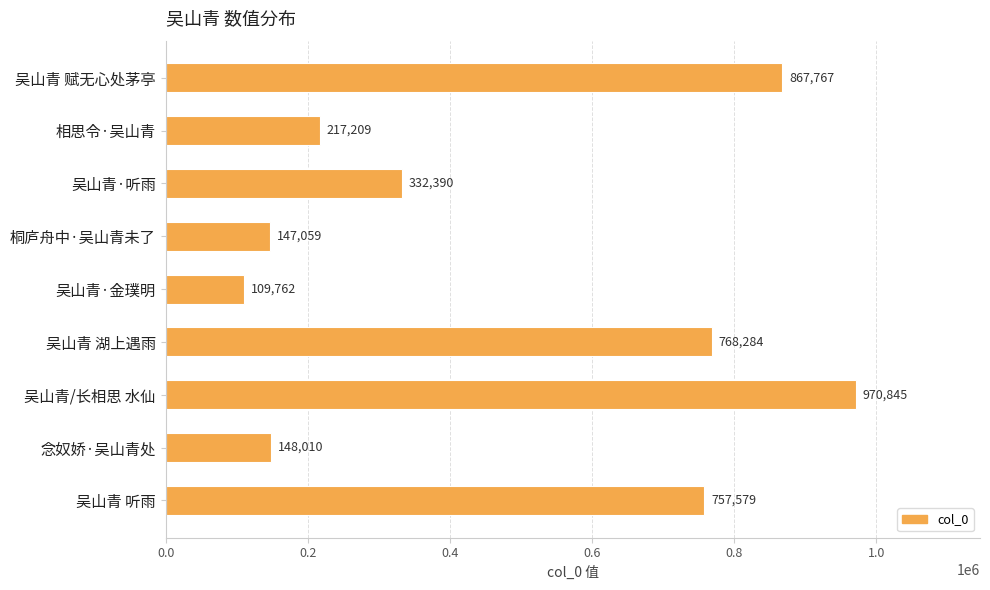

Is it true that the value at 吴山青·听雨 is 457866?

False